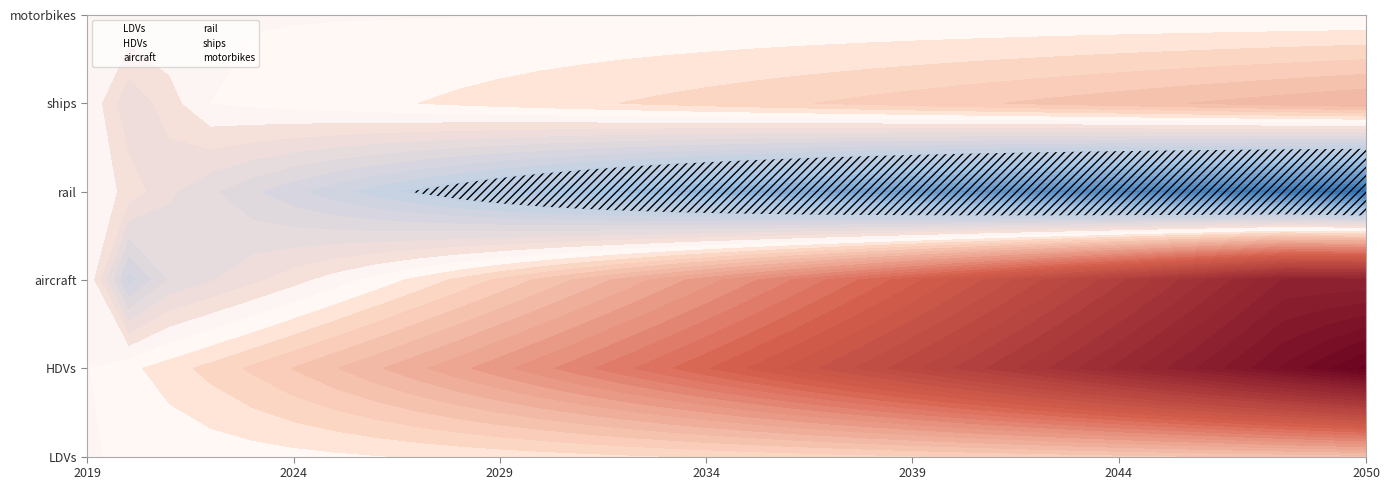

What is the average value of the motorbikes series?

1.0